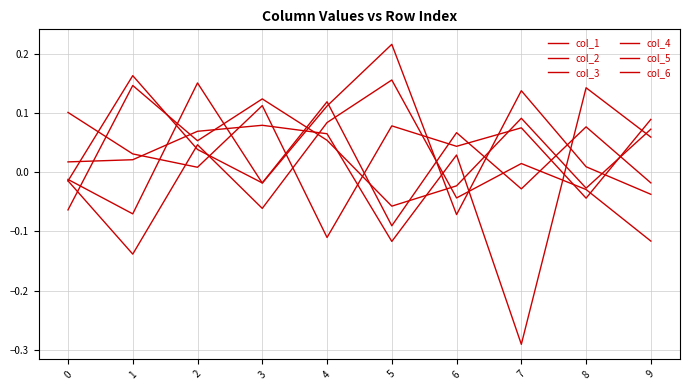

Where does the col_3 series first go above 0?

2